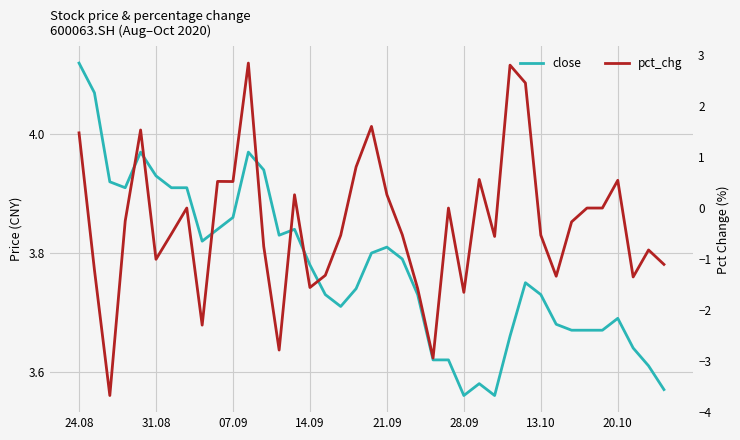

In close, how many points are higher than both neighbors (excluding endpoints)?

7